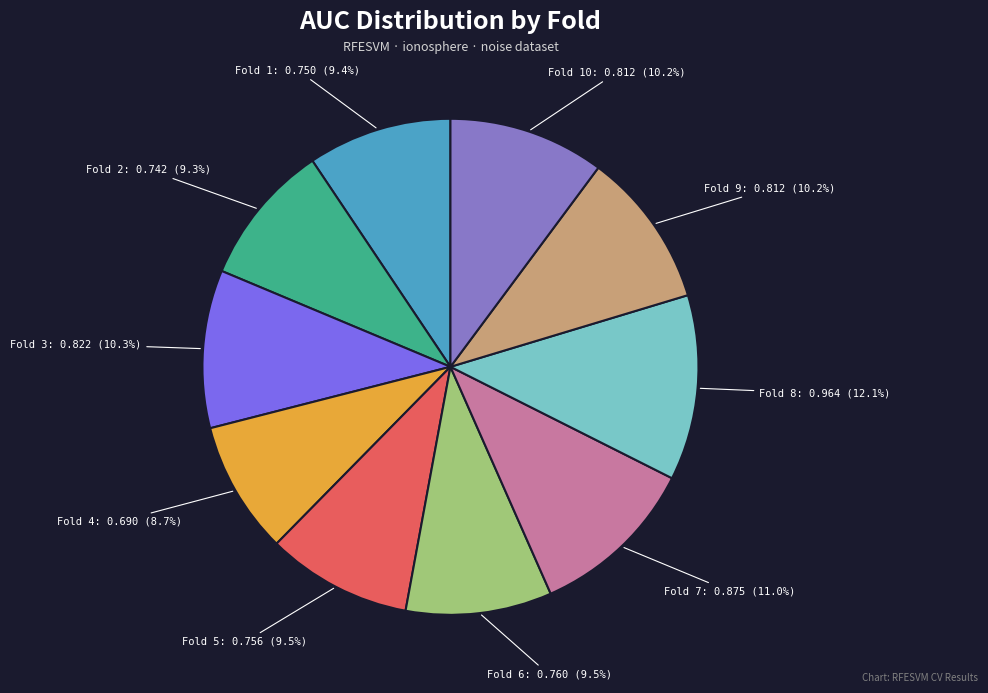

Does any single category account for the majority?

No